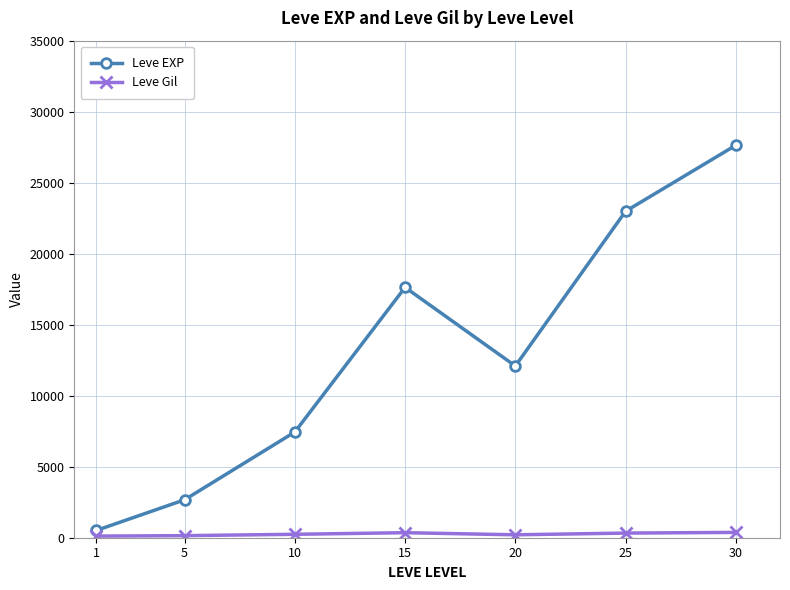

Is this an area chart (filled region under the line)?

No